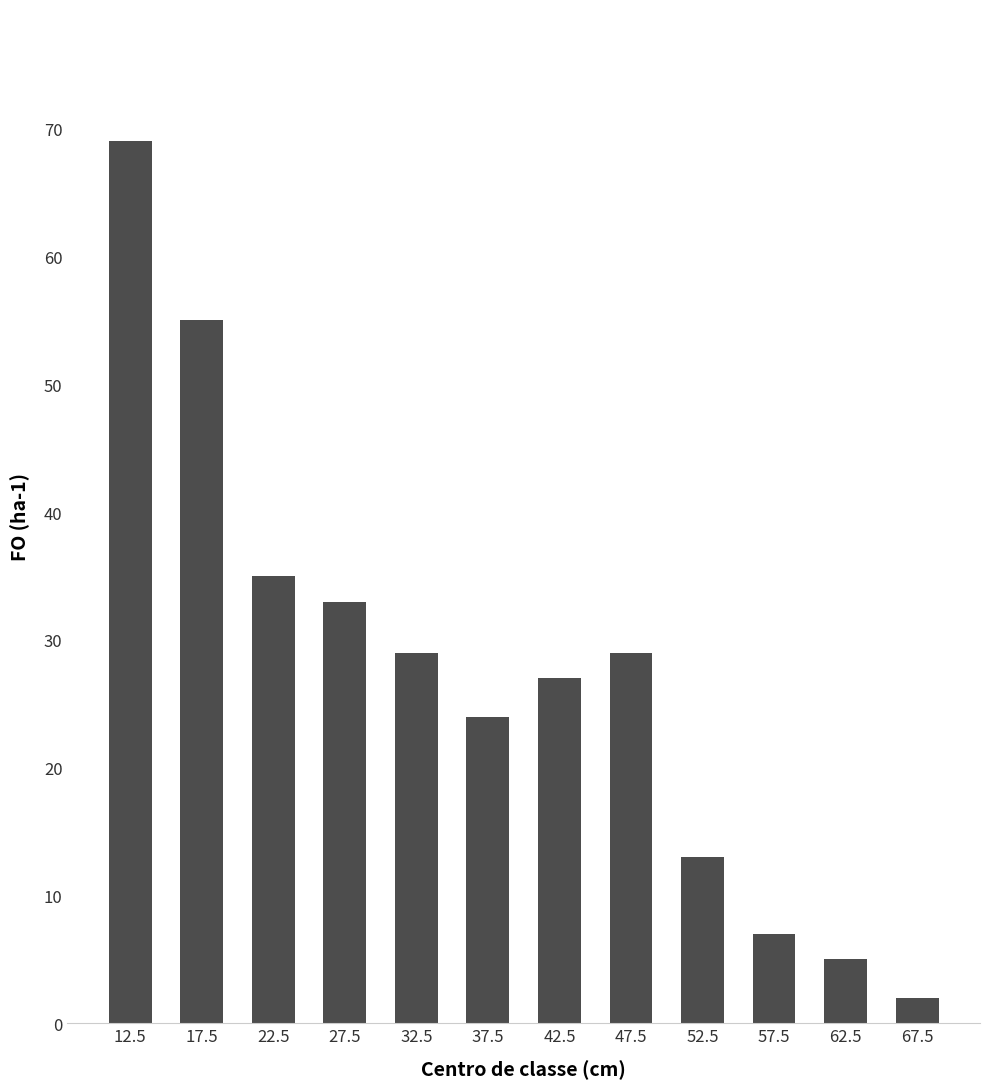

What is the change in value from 32.5 to 42.5?

-2